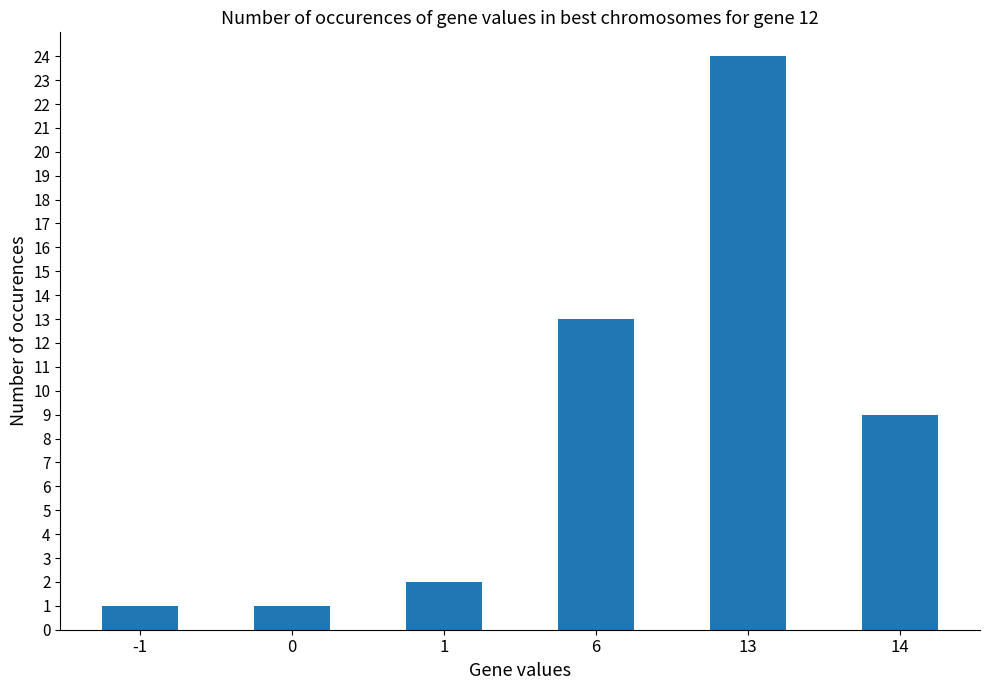

The chart shows a value of 9 at 14. True or false?

True